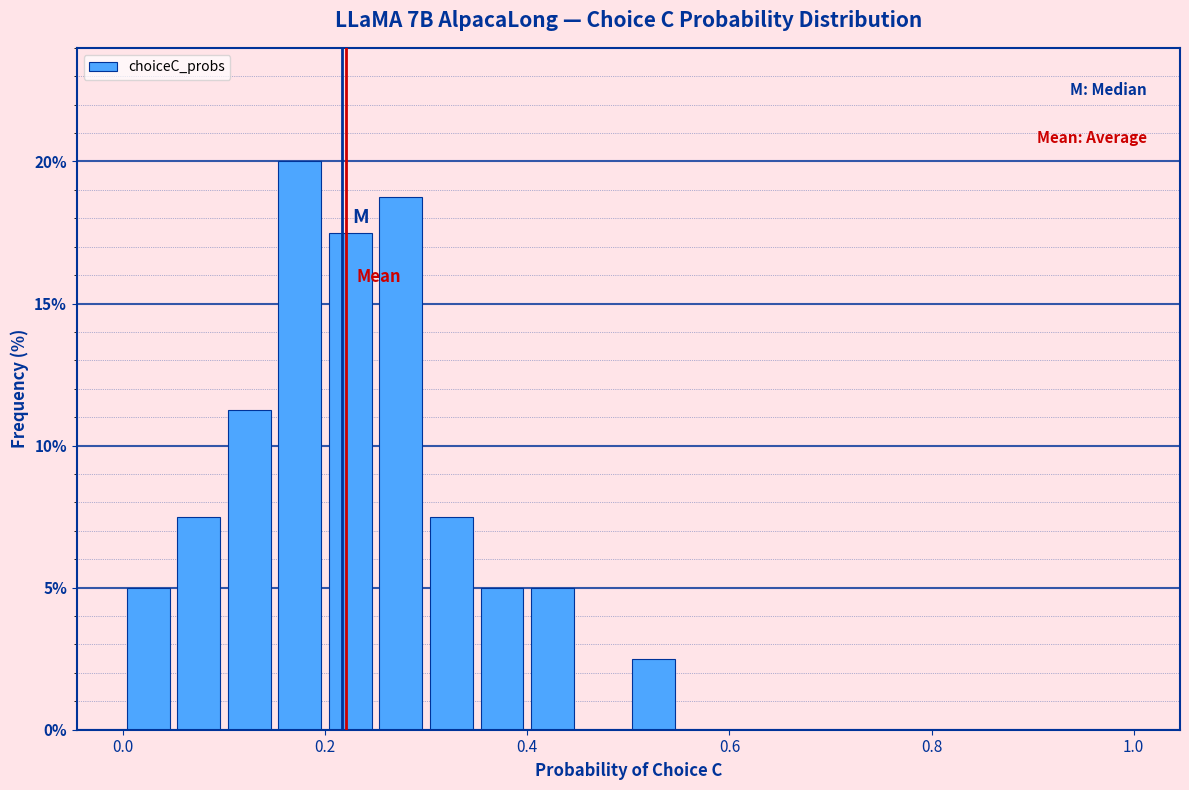

Read against the x-axis, roughly where is the centre of the tallest bar?

0.18